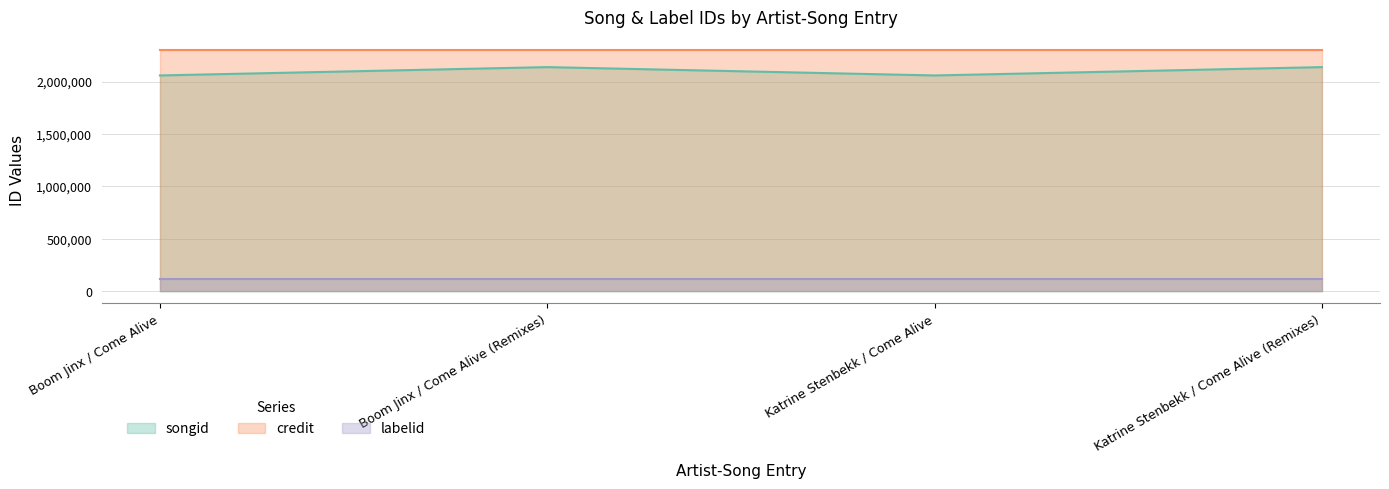

Does the chart display data point markers on the line(s)?

No